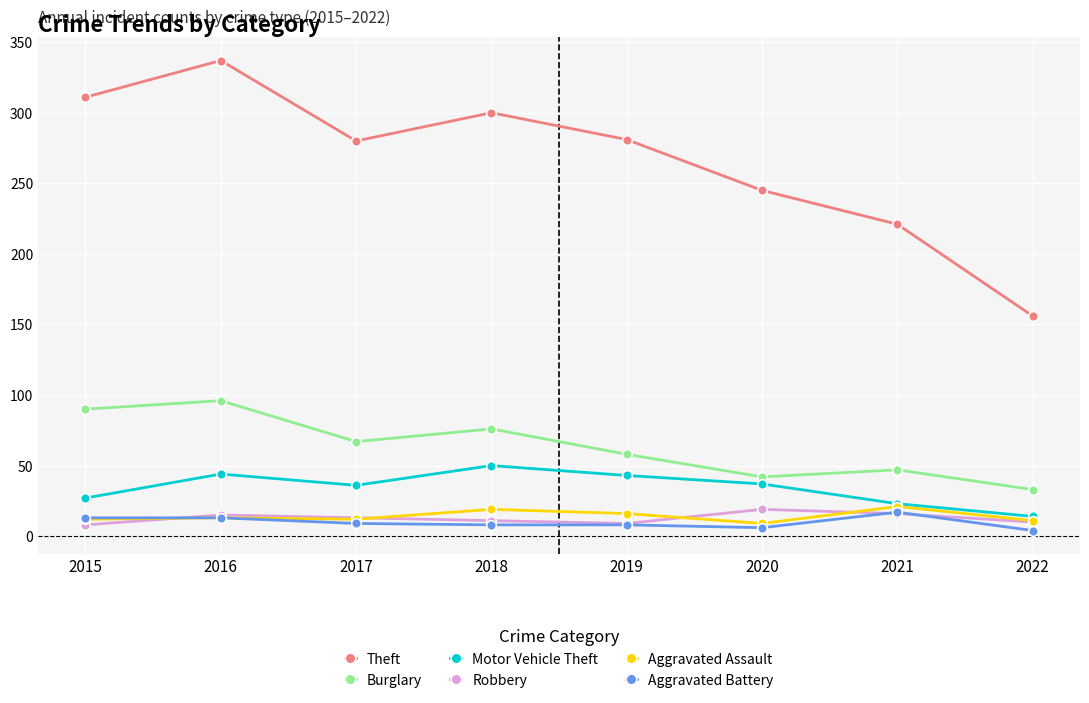

How many lines are shown in the chart?

6